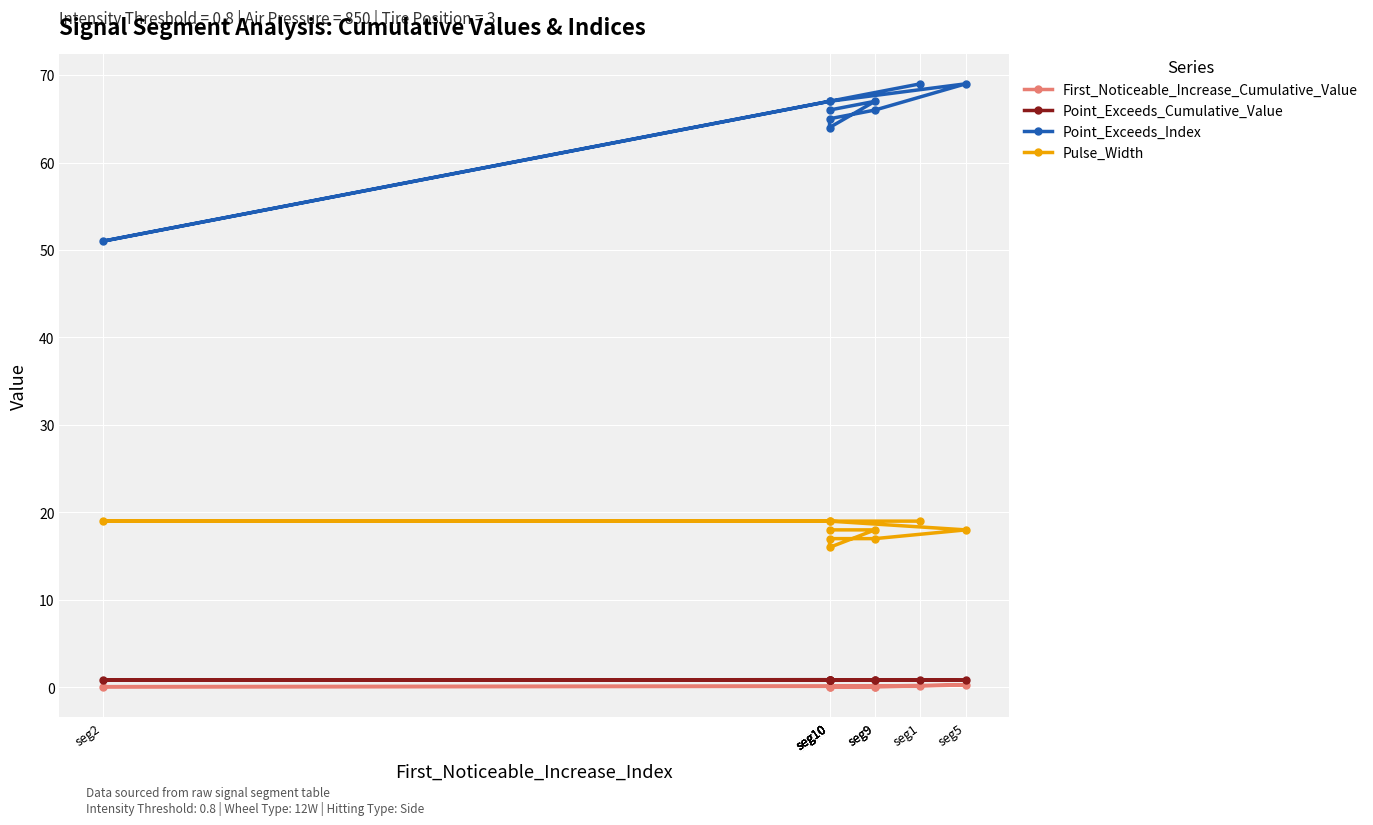

At seg10, list the series in order from smallest to largest.

First_Noticeable_Increase_Cumulative_Value, Point_Exceeds_Cumulative_Value, Pulse_Width, Point_Exceeds_Index